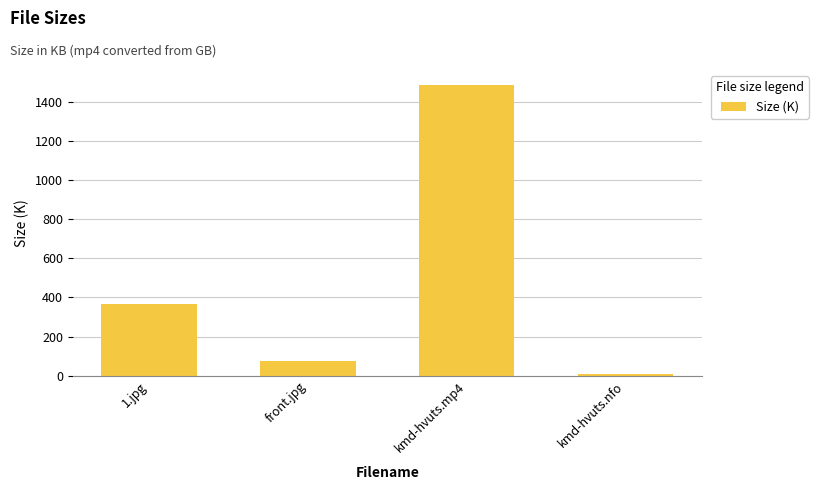

Reading left to right, extract all data points from this chart.

366.8	72.5	1490.0	6.9